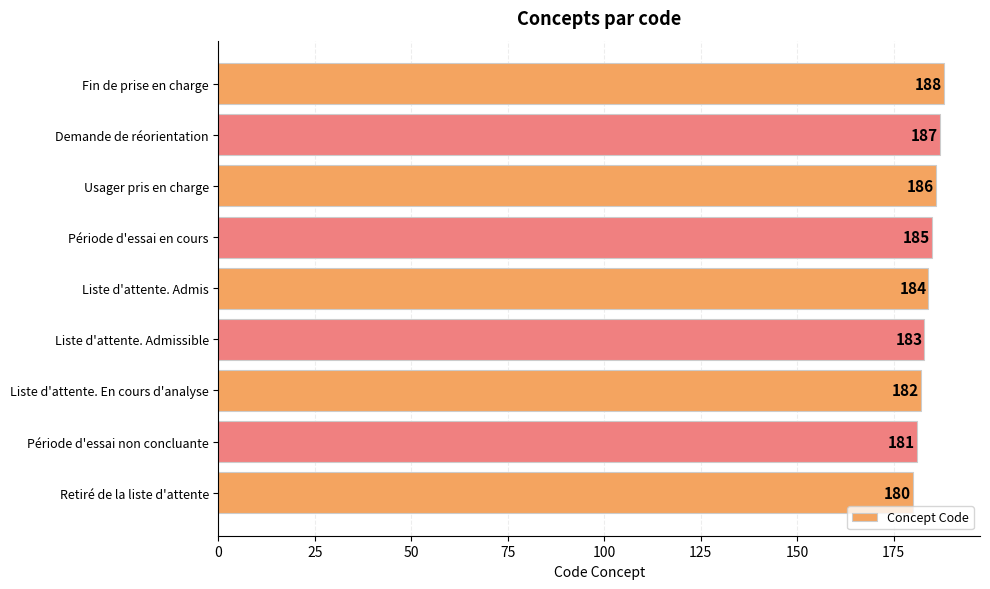

What is the minimum value shown in the chart?

180